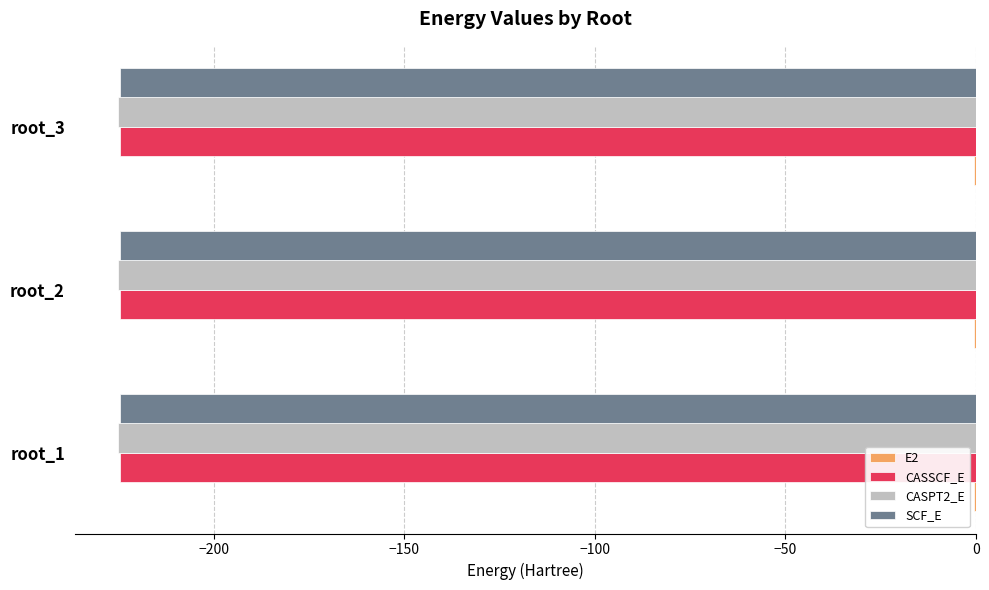

Between root_2 and root_3, which series saw the biggest shift?

CASSCF_E